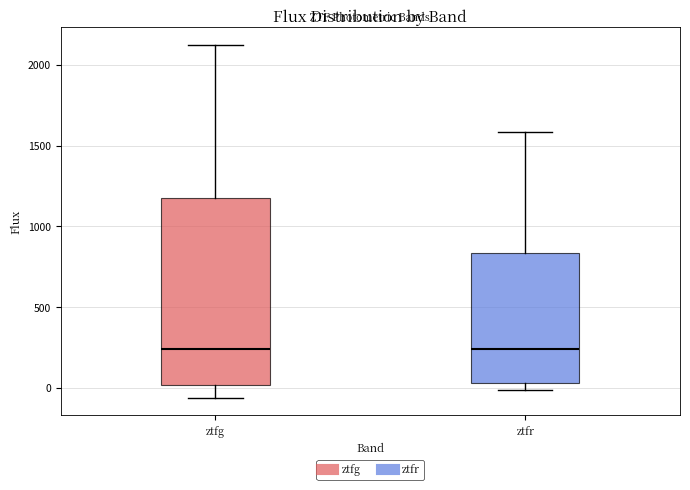

Reading left to right, transcribe this box plot: for each box, give where its median line is, the range the box spans, and where its two whiskers end, as read against the y-axis. The values are not printed on the chart, so give them approximately, as read against the axis.

ztfg: median 250, box 0 to 1200, whiskers -50 to 2100
ztfr: median 250, box 50 to 850, whiskers 0 to 1600